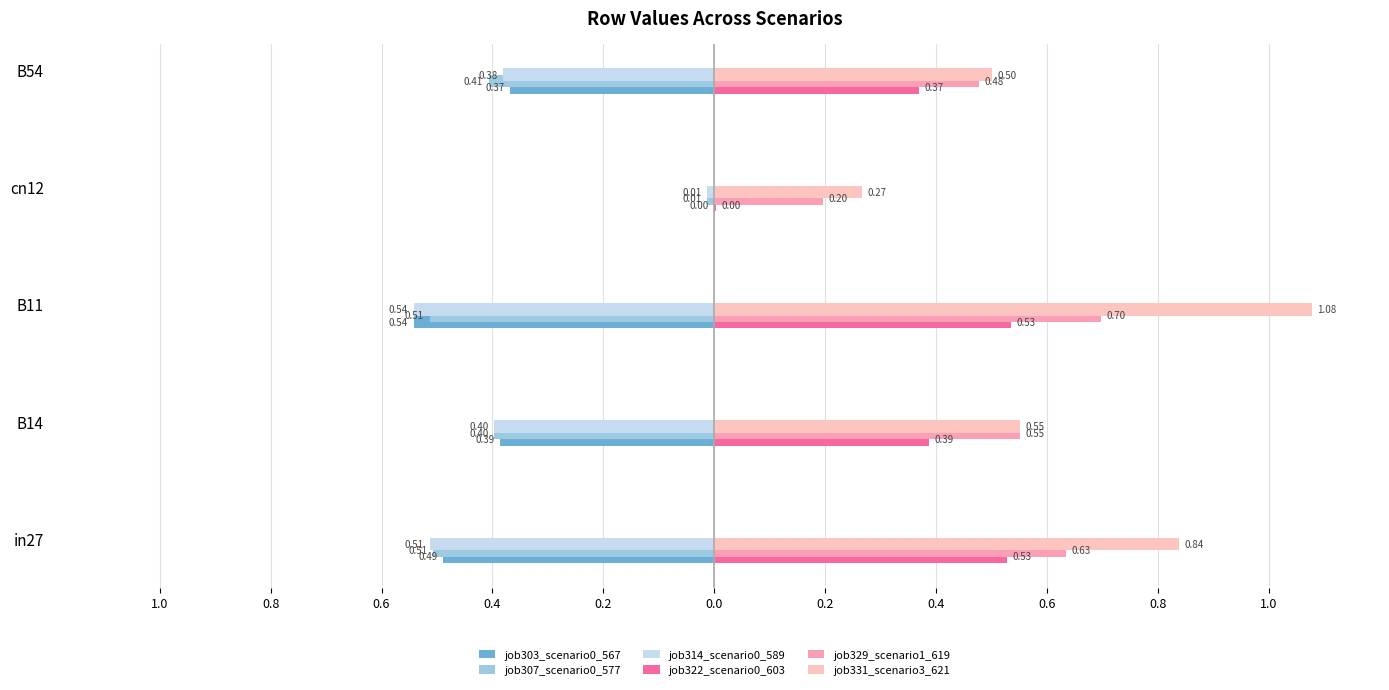

What is the label of the 4th bar from the left?

cn12